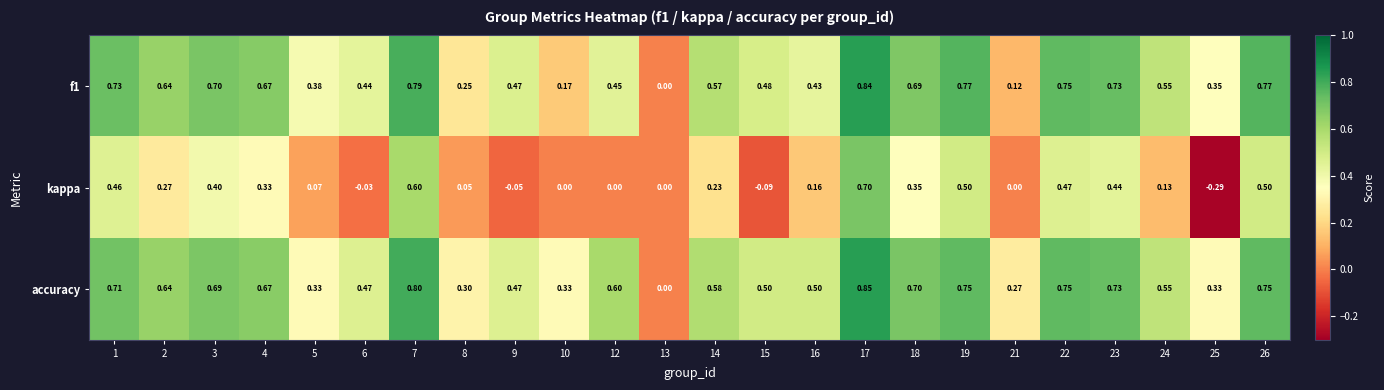

Which series has the largest total across all categories?

accuracy